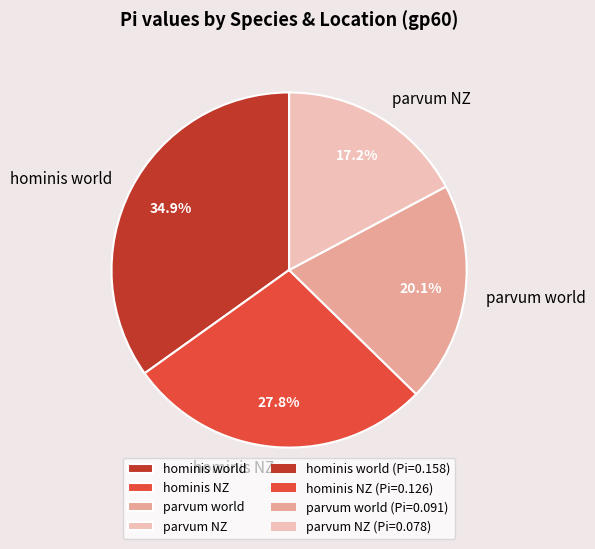

To the nearest percent, what percentage of the pie is parvum NZ?

17%